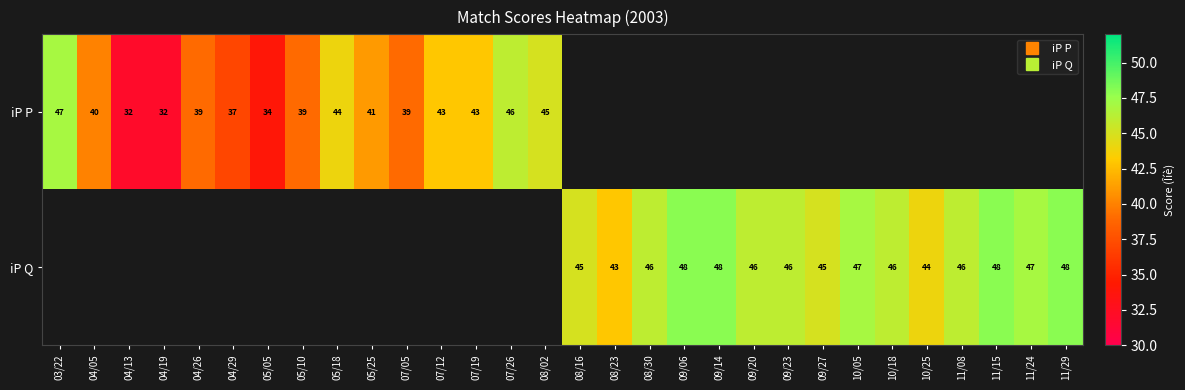

What is the greatest value displayed?

48.0